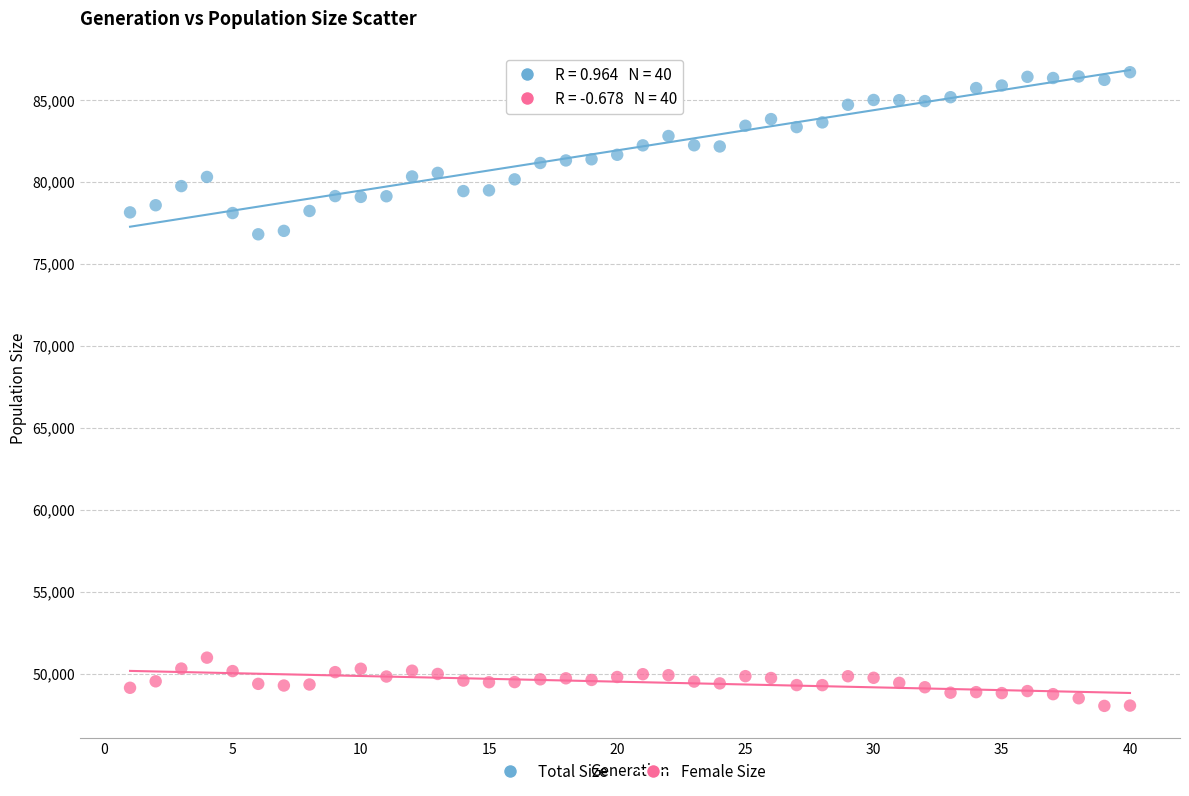

Which series reaches the maximum Y coordinate?

Total Size